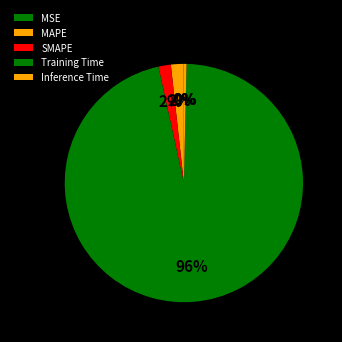

True or false: Inference Time accounts for 1% of the total.

False